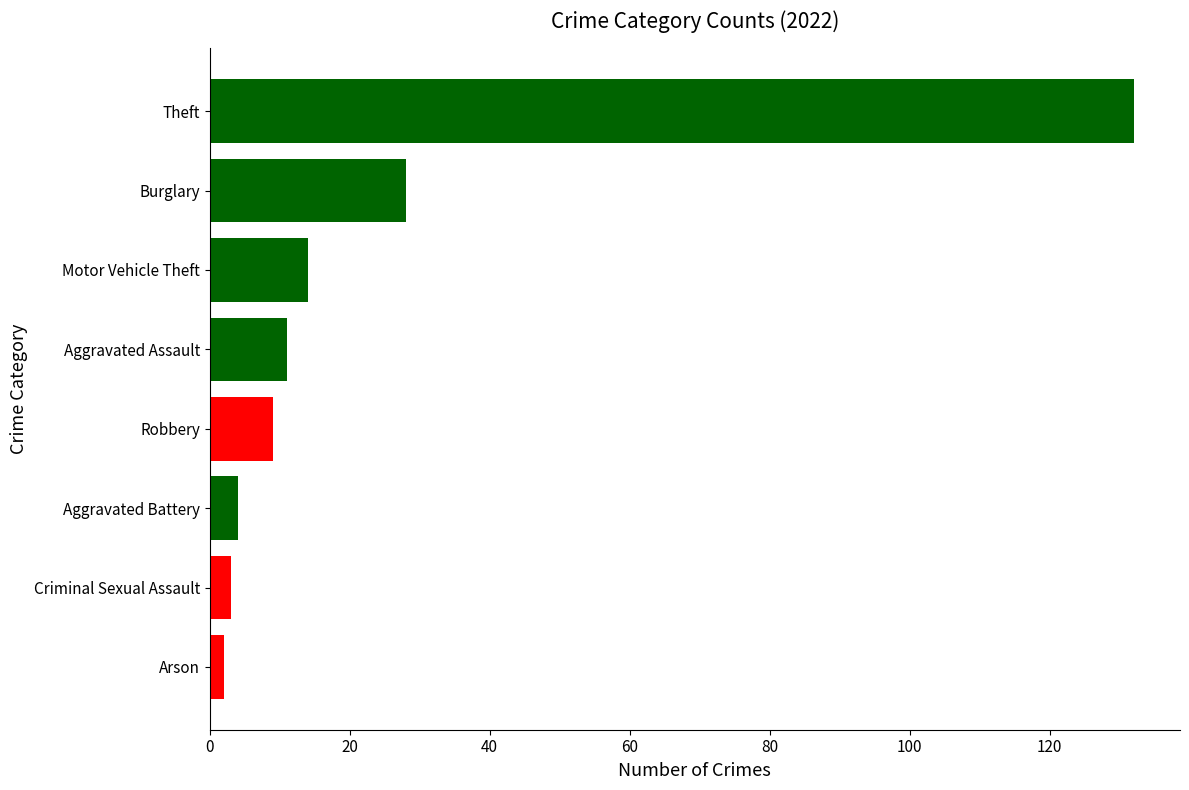

What is the minimum value shown in the chart?

2